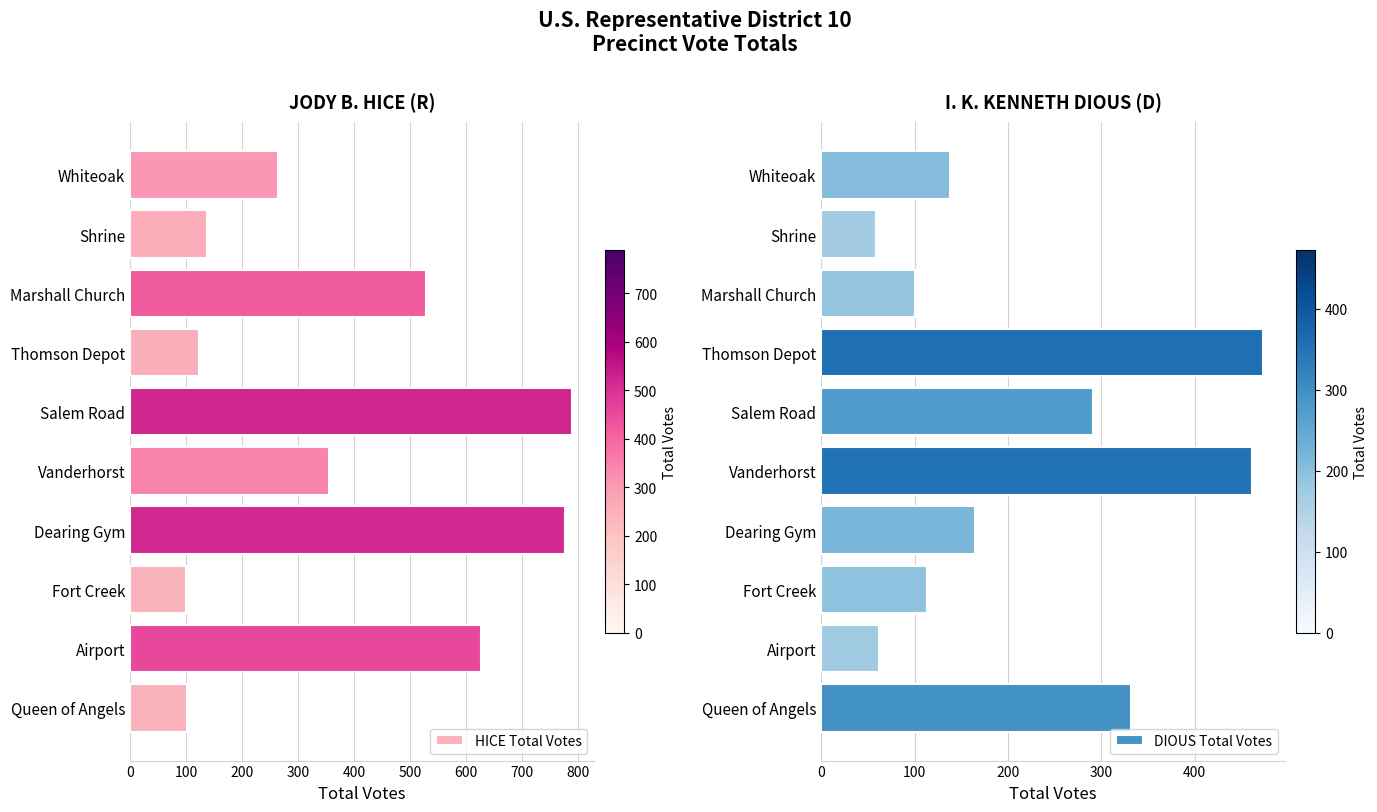

What is the maximum value shown in the chart?

789